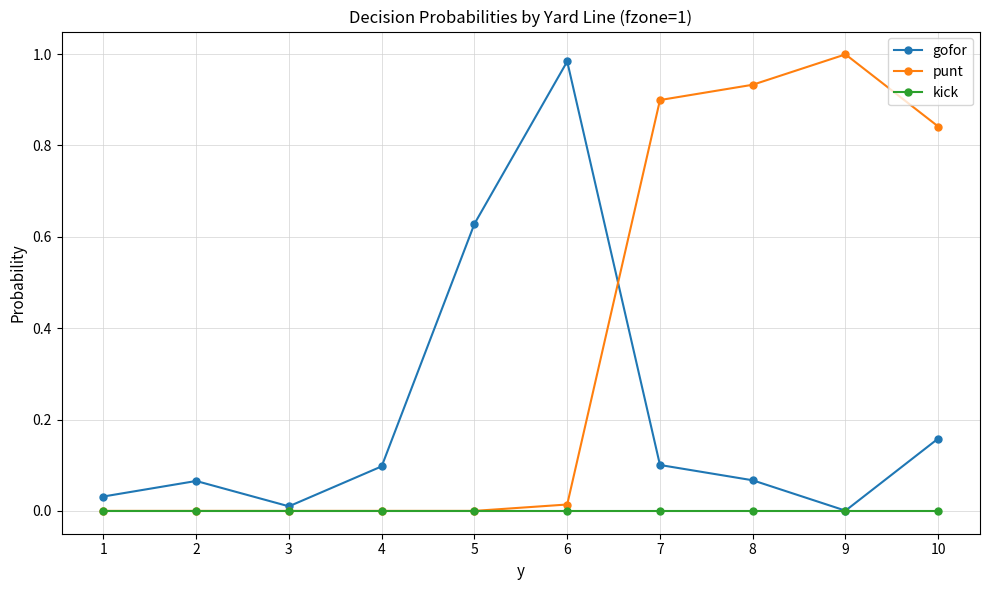

Is it true that punt equals 0.0 at 6?

True